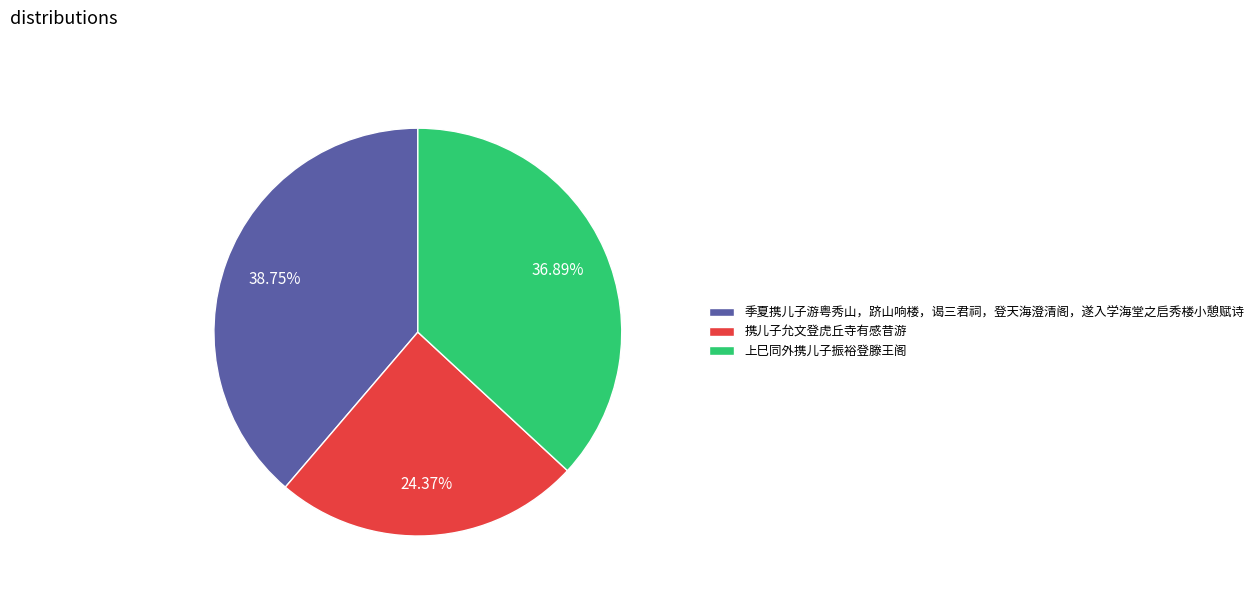

Rank the categories by value from lowest to highest.

携儿子允文登虎丘寺有感昔游, 上巳同外携儿子振裕登滕王阁, 季夏携儿子游粤秀山，跻山响楼，谒三君祠，登天海澄清阁，遂入学海堂之启秀楼小憩赋诗